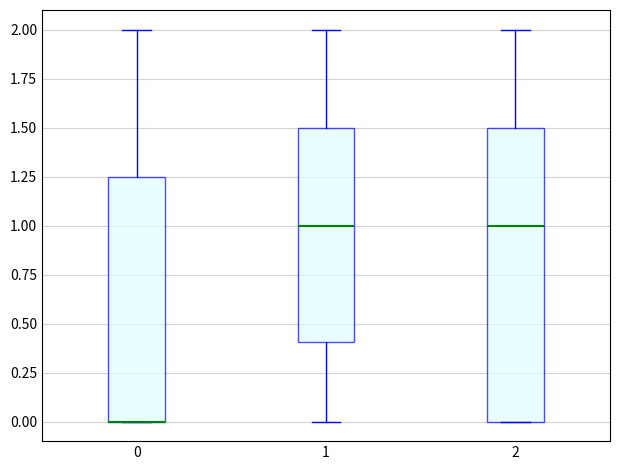

Reading left to right, read every box against the y-axis: the position of its median line, the range the box covers, and the ends of its whiskers. The values are not printed on the chart, so give them approximately, as read against the axis.

0: median 0.00 (drawn on the box's lower edge), box 0.00 to 1.25, whiskers 0.00 to 2.00
1: median 1.00, box 0.40 to 1.50, whiskers 0.00 to 2.00
2: median 1.00, box 0.00 to 1.50, whiskers 0.00 to 2.00